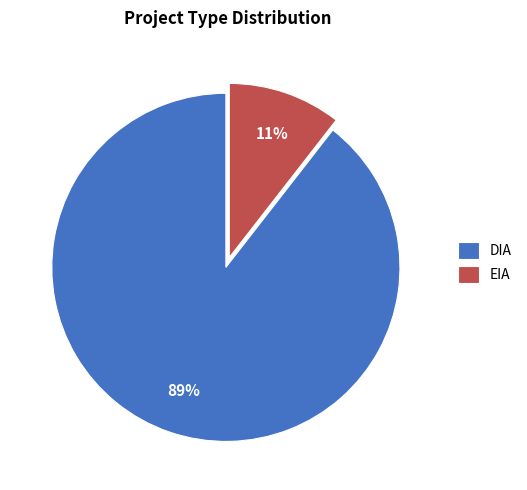

What percentage is the DIA slice, to the nearest percent?

89%